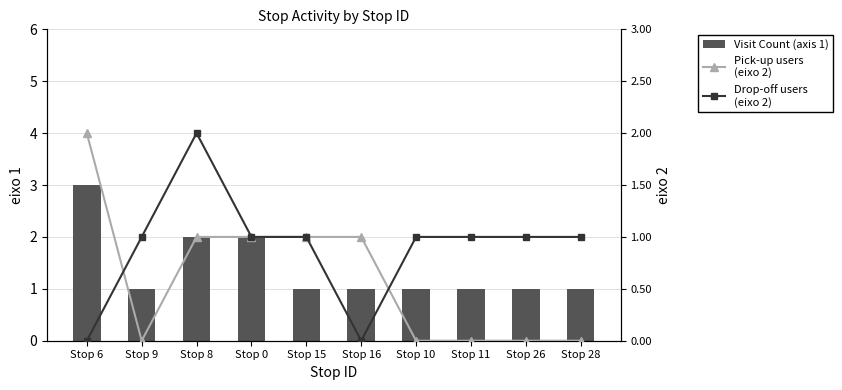

List the series in order of their overall mean, lowest first.

Pick-up users
(eixo 2), Drop-off users
(eixo 2), Visit Count (axis 1)